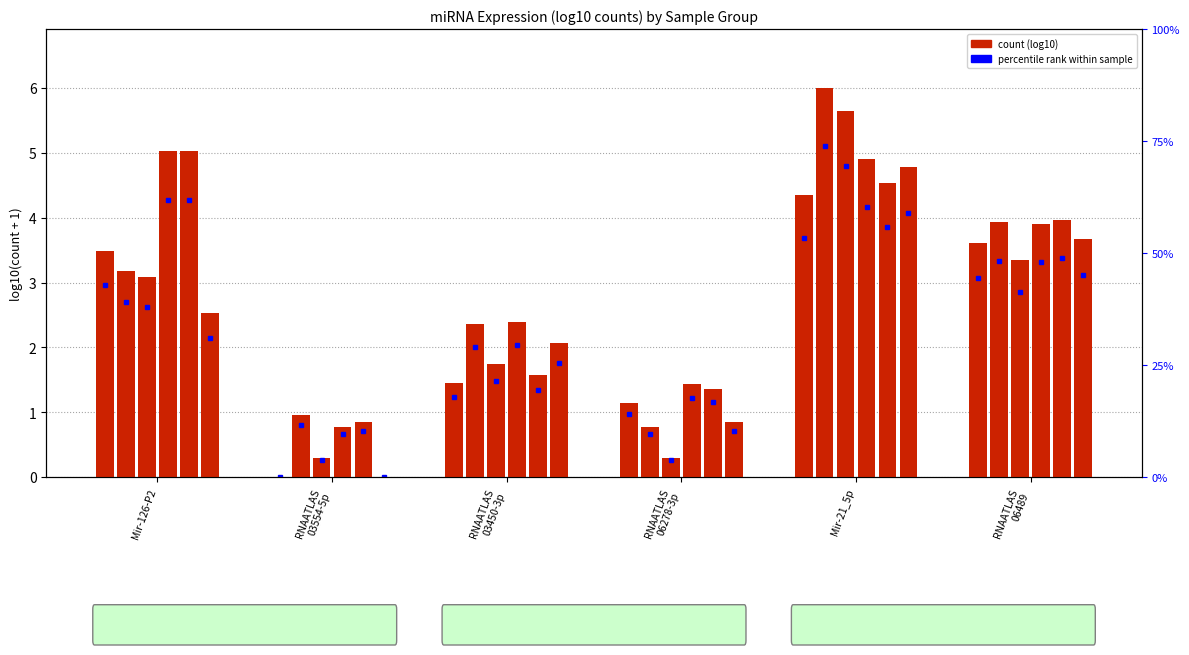

Which has a higher value, Mir-21_5p or RNAATLAS
03450-3p?

Mir-21_5p